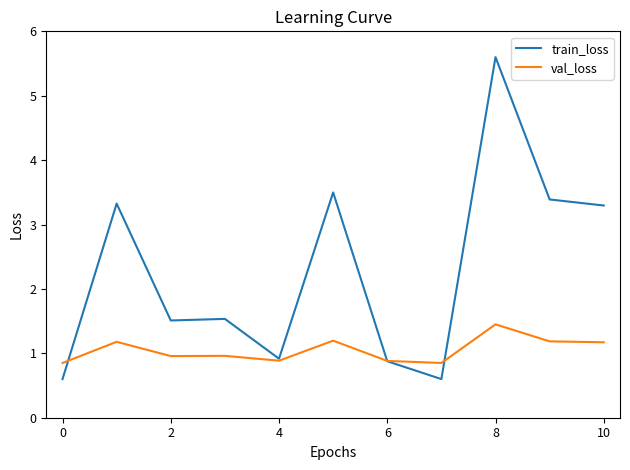

Which series has the largest range (max minus min)?

train_loss